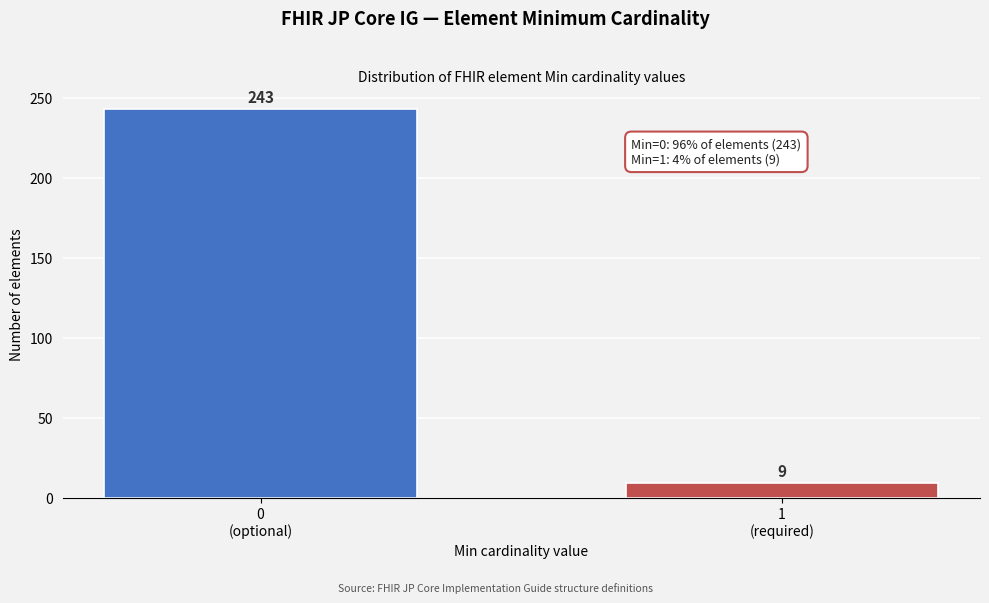

Reading right to left, list all the values displayed in this chart.

9	243